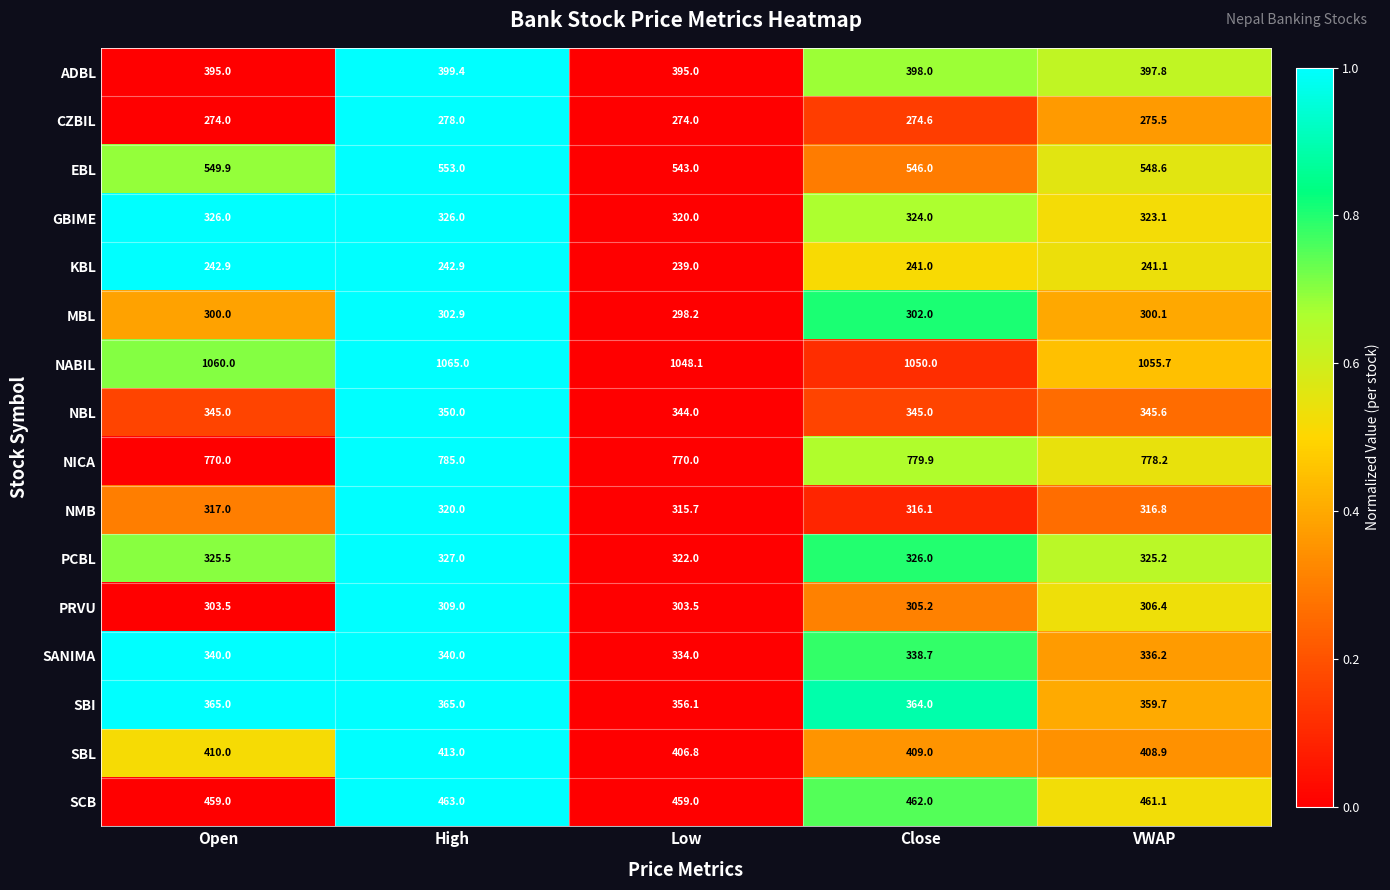

Which series has the largest total across all categories?

NABIL